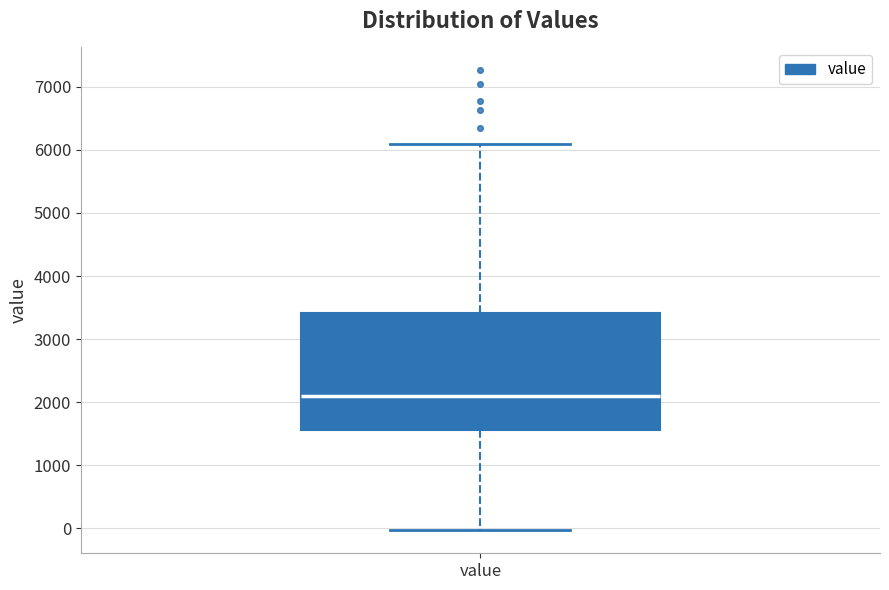

Transcribe this box plot: give where the median line is, the range the box spans, and where the two whiskers end, as read against the y-axis. The values are not printed on the chart, so give them approximately, as read against the axis.

median 2100, box 1600 to 3400, whiskers 0 to 6100